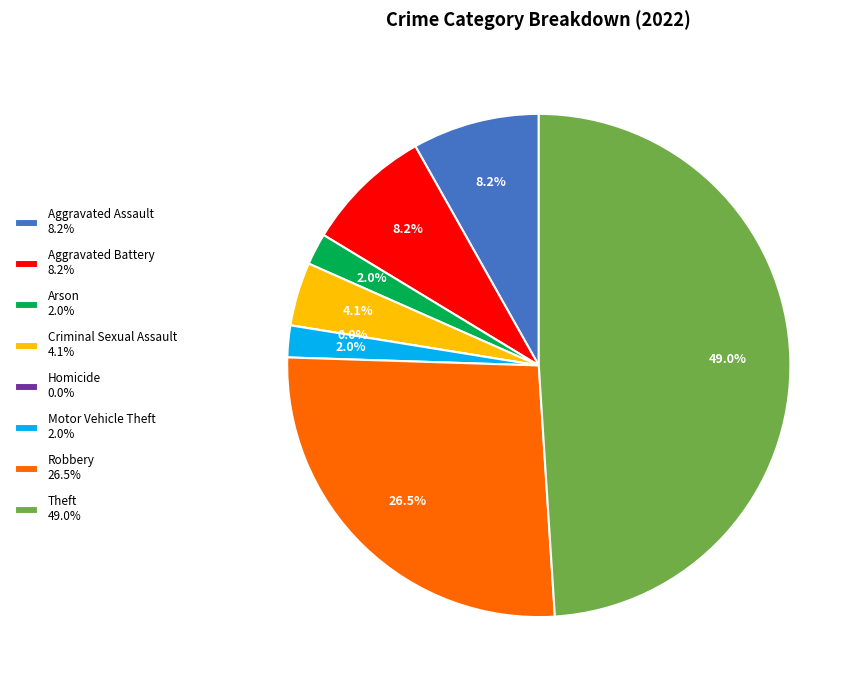

Between Arson and Homicide, which is larger?

Arson